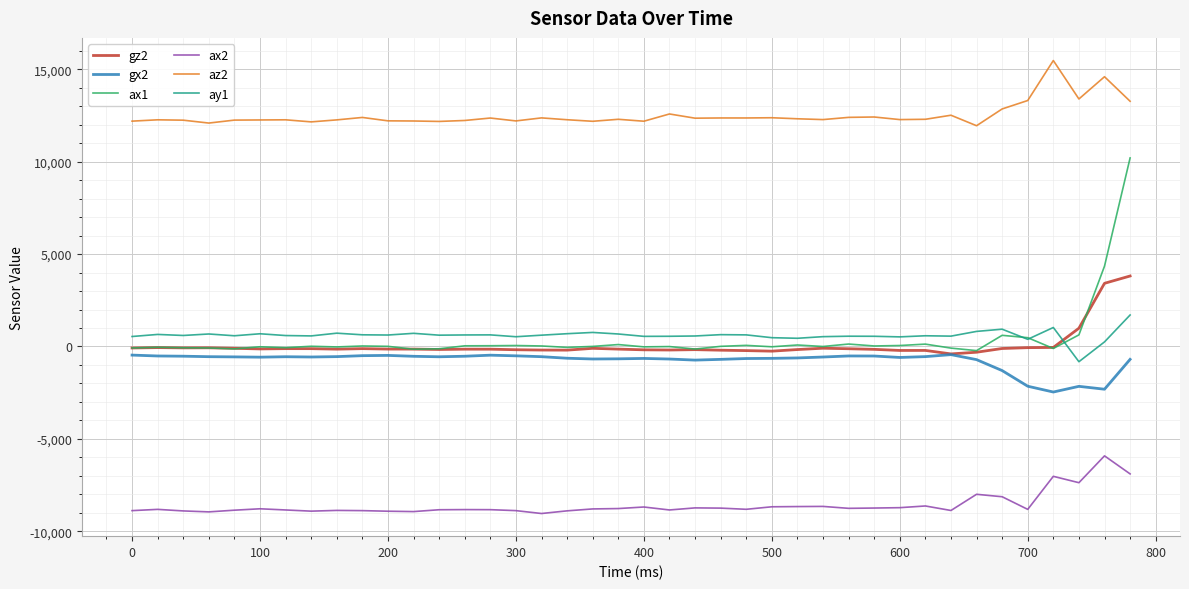

What is the minimum value for gx2?

-2465